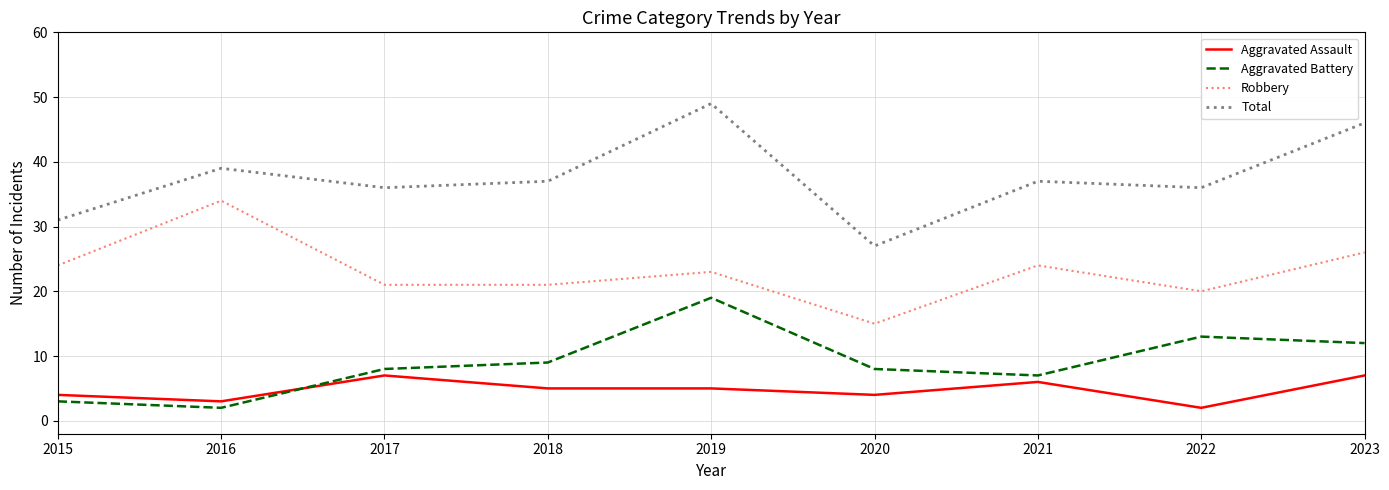

Between 2015 and 2016, which series saw the biggest shift?

Robbery